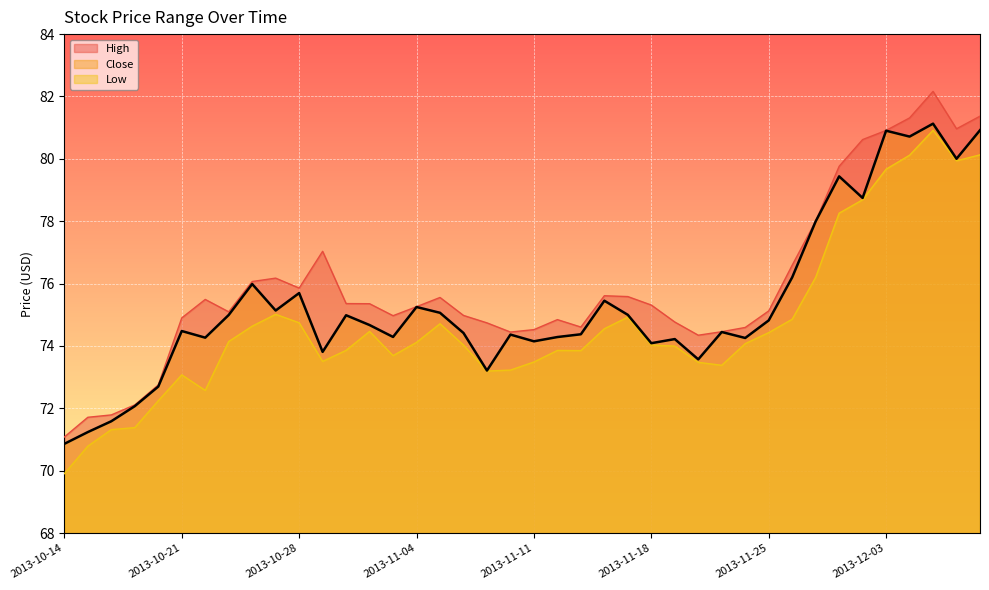

Is it true that High equals 72.8 at 2013-10-18?

True